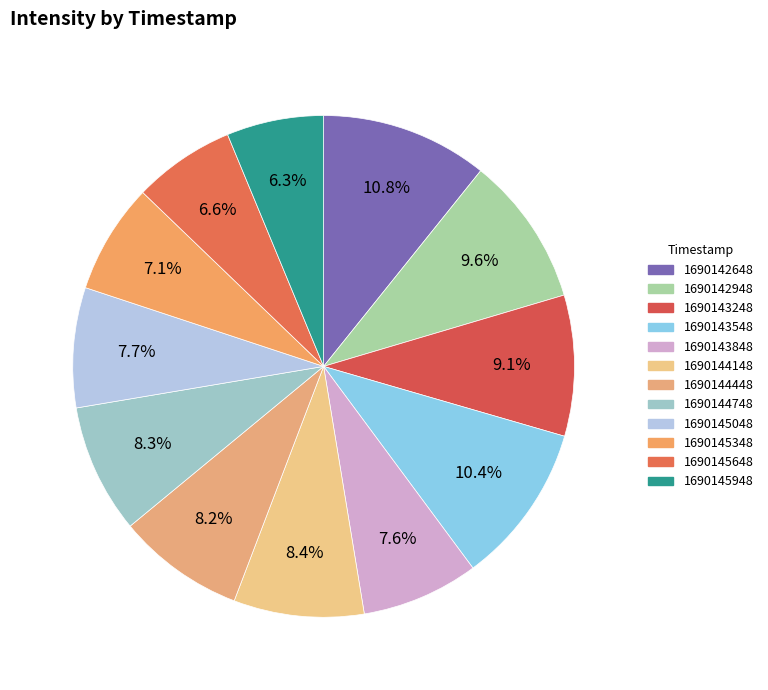

Does 1690142648 represent more than half of the total?

No